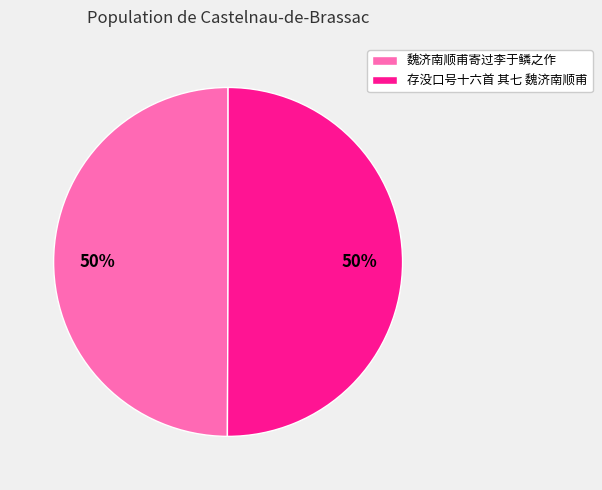

To the nearest percent, what is the combined percentage of 存没口号十六首 其七 魏济南顺甫 and 魏济南顺甫寄过李于鳞之作?

100%